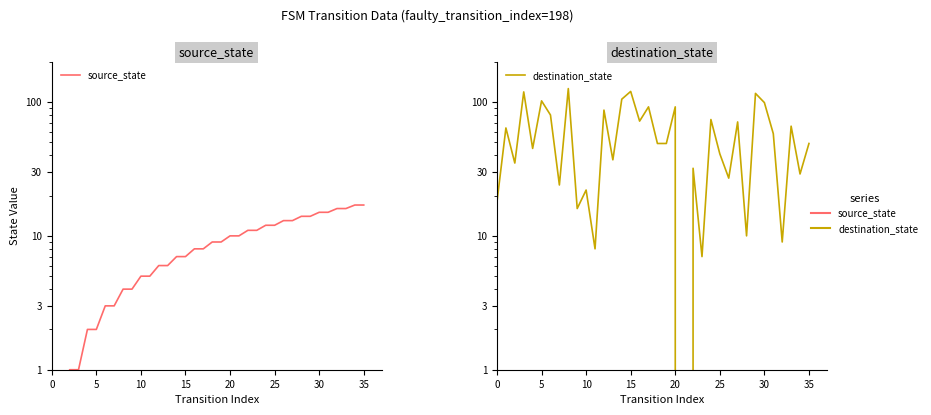

Reading left to right, what are all the values shown in this chart?

source_state: 0	0	1	1	2	2	3	3	4	4	5	5	6	6	7	7	8	8	9	9	10	10	11	11	12	12	13	13	14	14	15	15	16	16	17	17
destination_state: 18	64	35	119	45	102	80	24	126	16	22	8	87	37	105	120	72	92	49	49	92	0	32	7	74	41	27	71	10	116	99	58	9	66	29	49